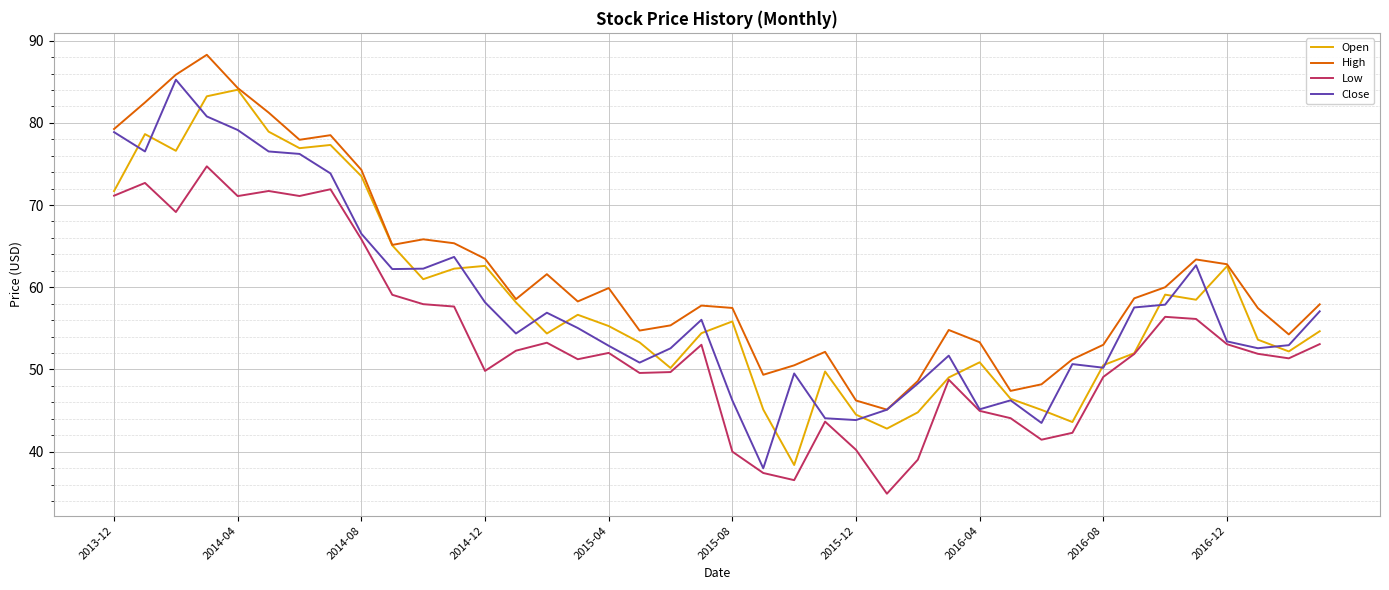

Which series has the largest total across all categories?

High